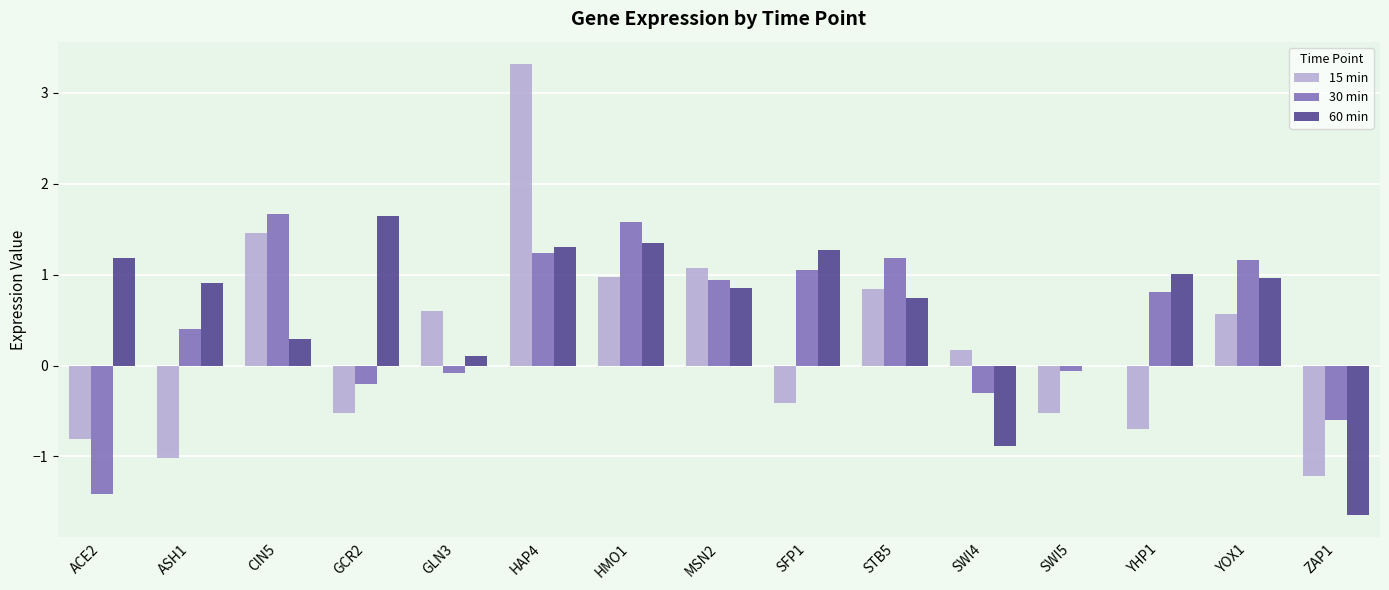

The value of 30 min at YHP1 is 0.4. True or false?

False